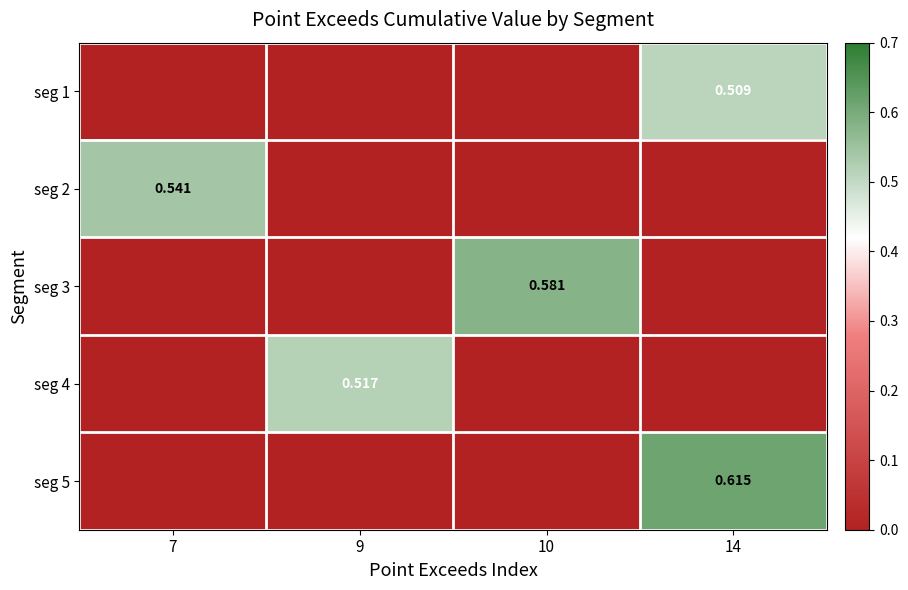

True or false: seg 5 has a value of 0.0 at 10.

True